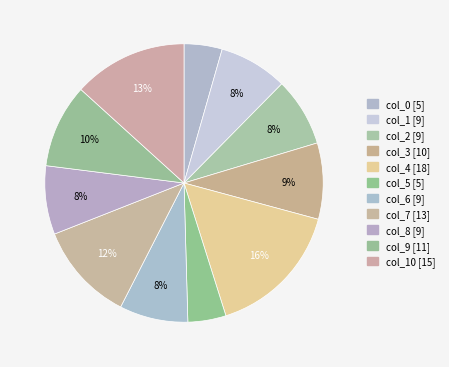

How many segments does this pie chart have?

11